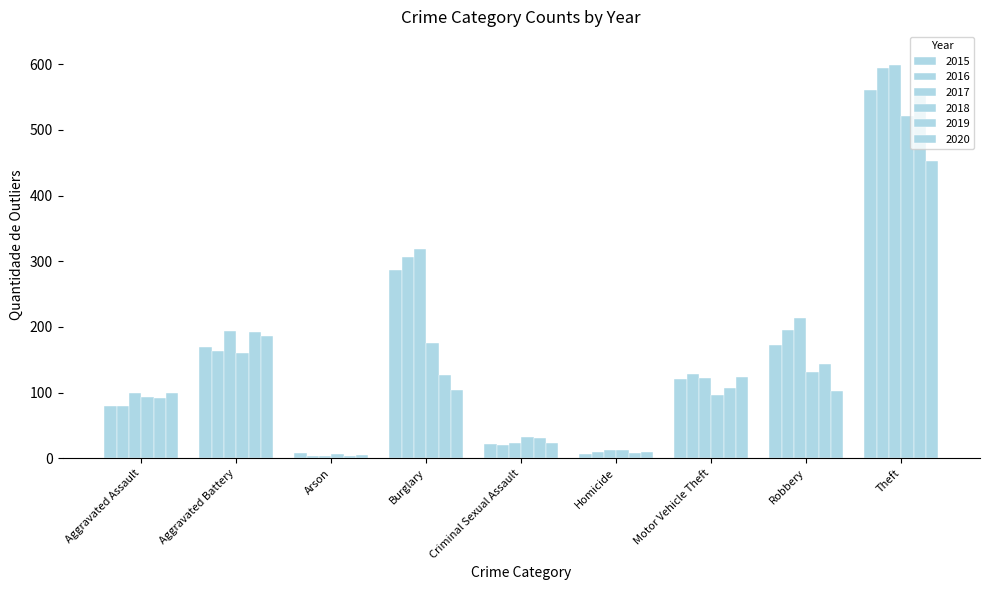

What is the value of the 2016 bar at the 3rd from the left?

3